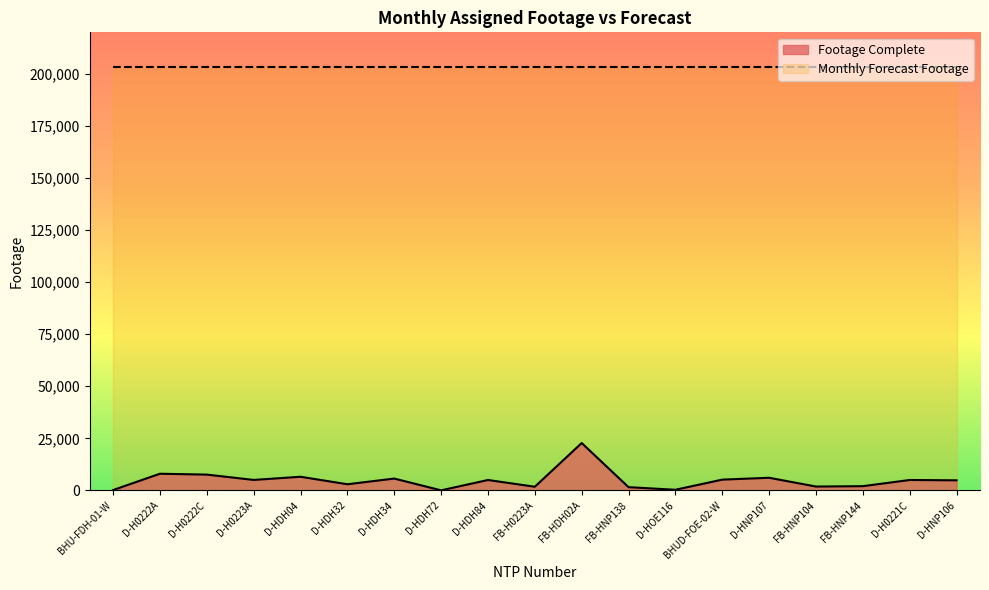

The chart shows a value of 4975 at D-HDH84. True or false?

True